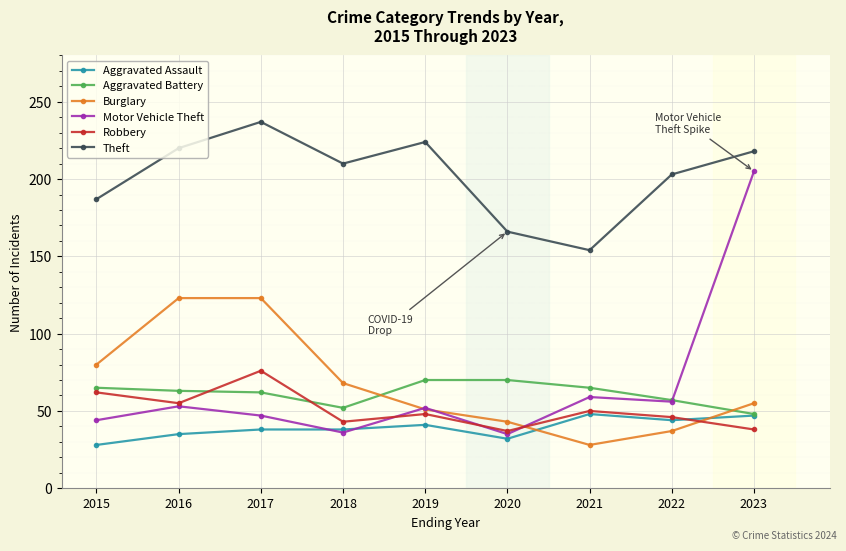

Where is the first local maximum for Motor Vehicle Theft?

2016